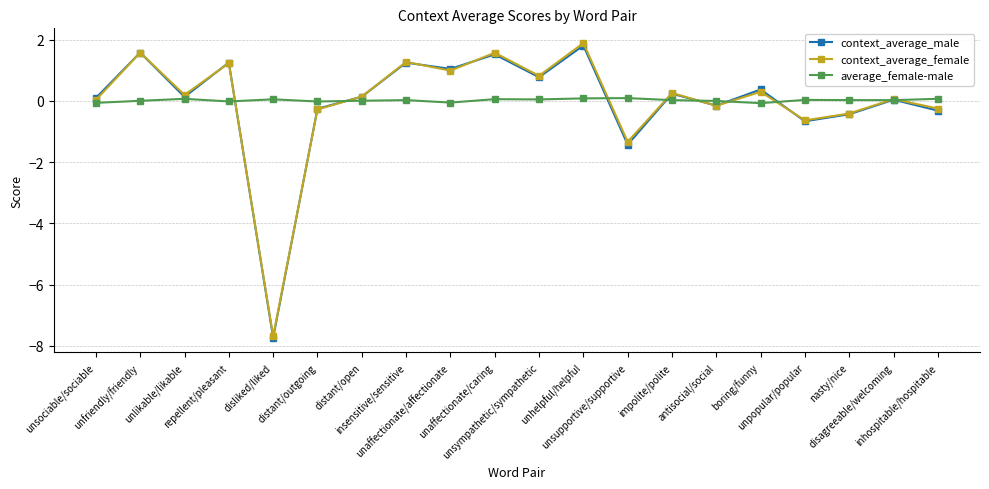

What is the difference between the highest and lowest values at disliked/liked?

7.8